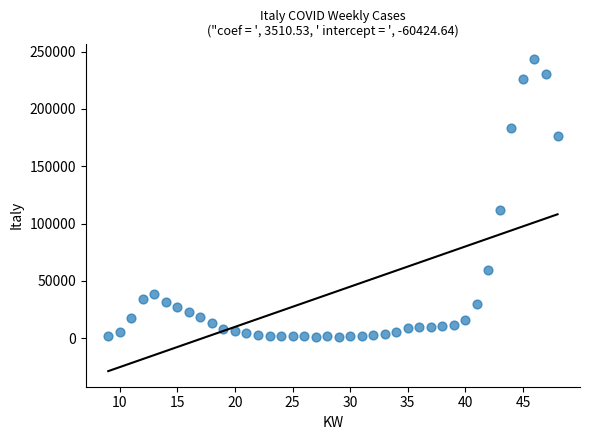

What is the range of Y values (max minus min)?

242124